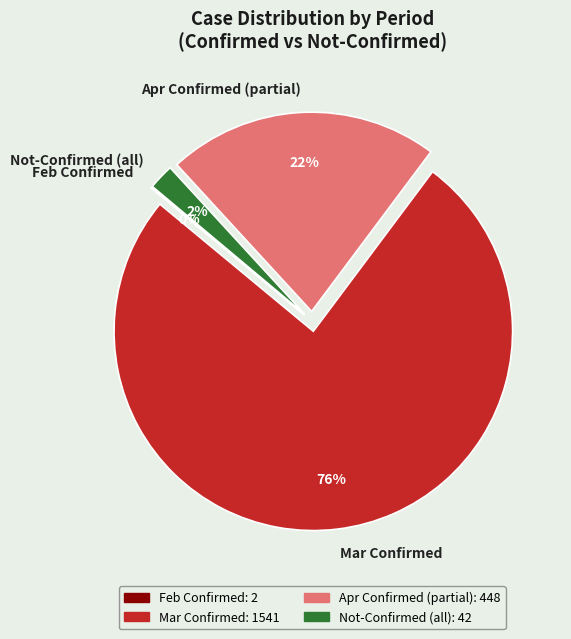

To the nearest percent, what is the average slice percentage?

25%